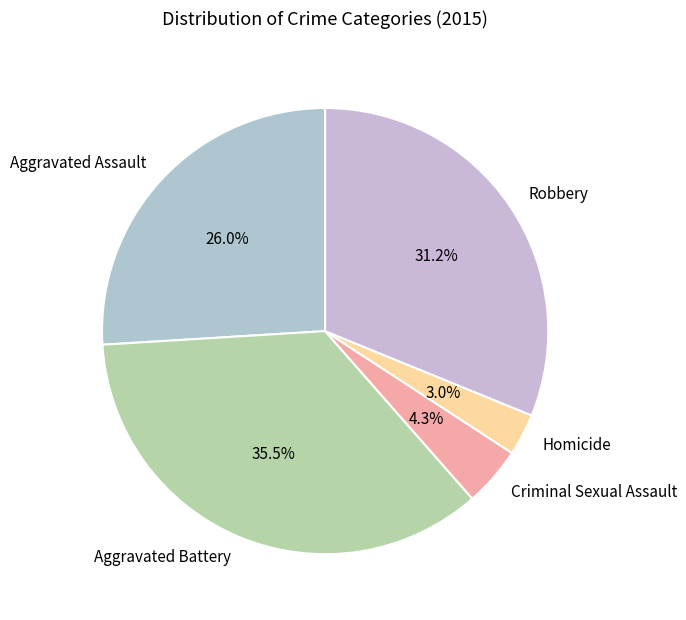

How many segments does this pie chart have?

5